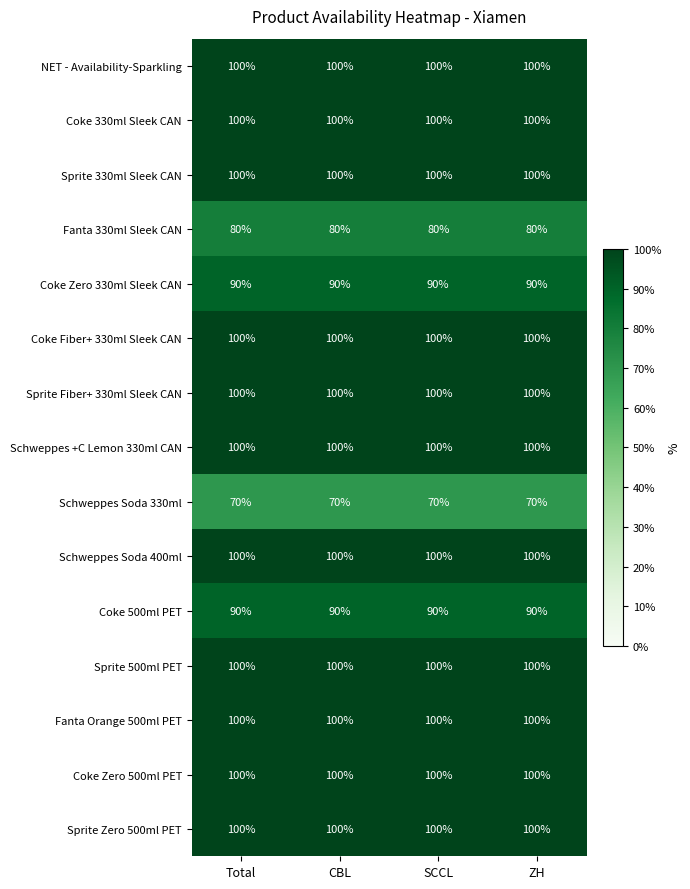

What is the total value across all series at ZH?

1430